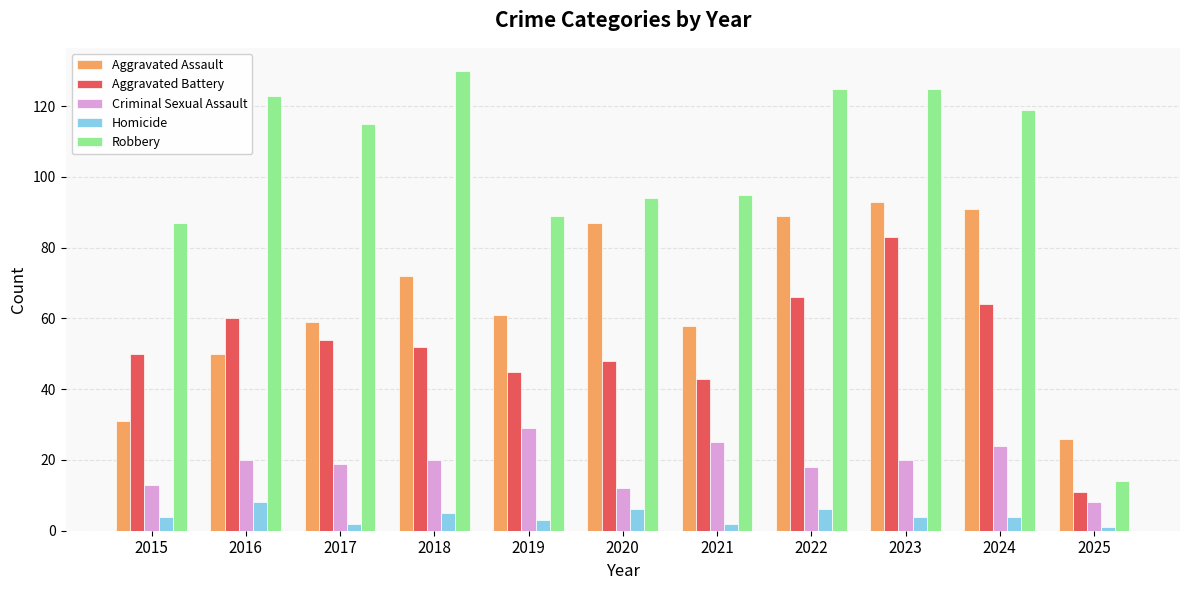

The value of Robbery at 2019 is 61. True or false?

False